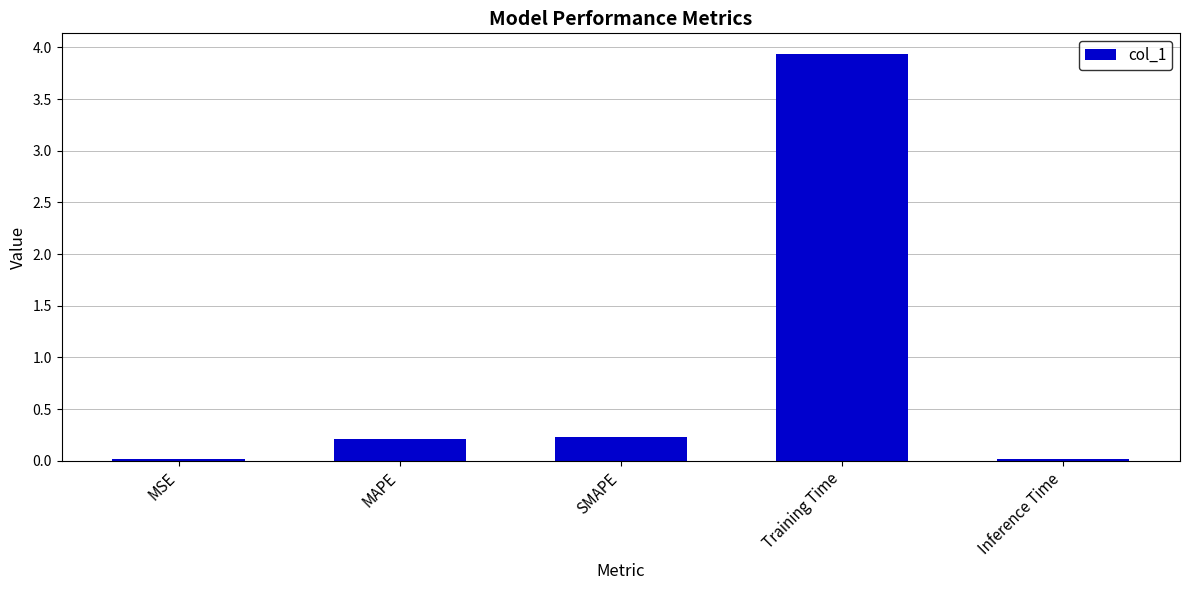

True or false: the data shows 5.9 at Training Time.

False